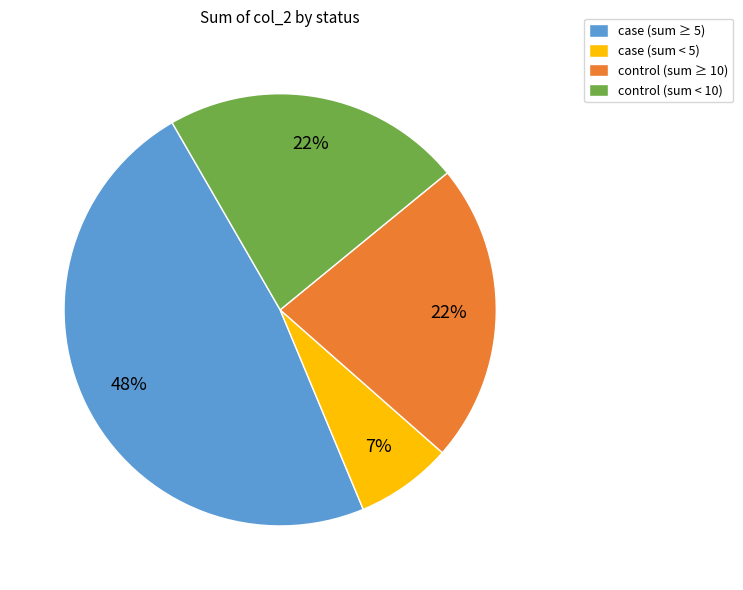

What is the smallest slice in the pie chart?

case (sum < 5)